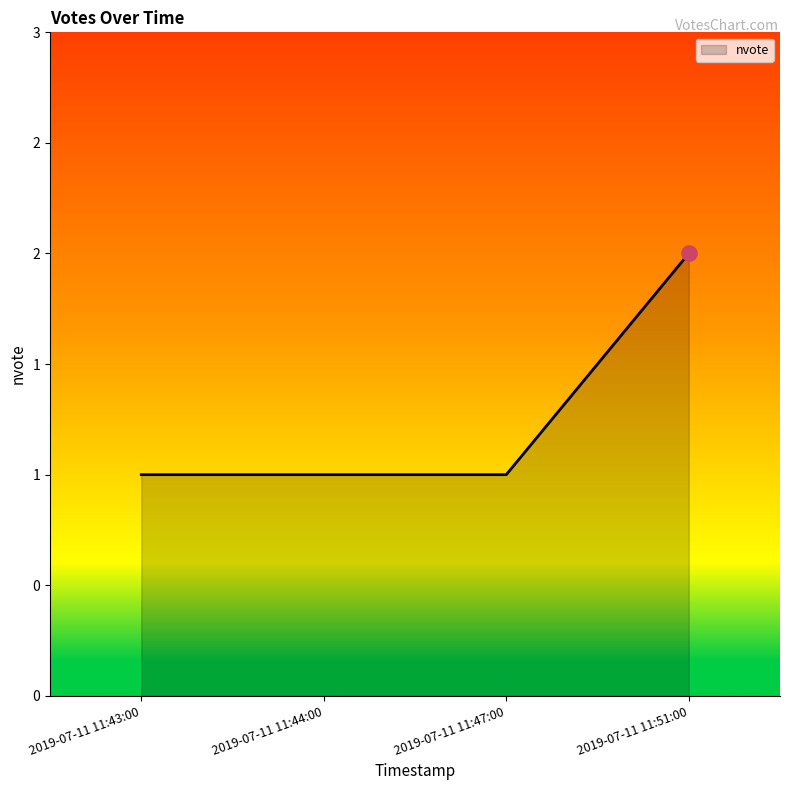

What is the change in value from 2019-07-11 11:44:00 to 2019-07-11 11:51:00?

+1